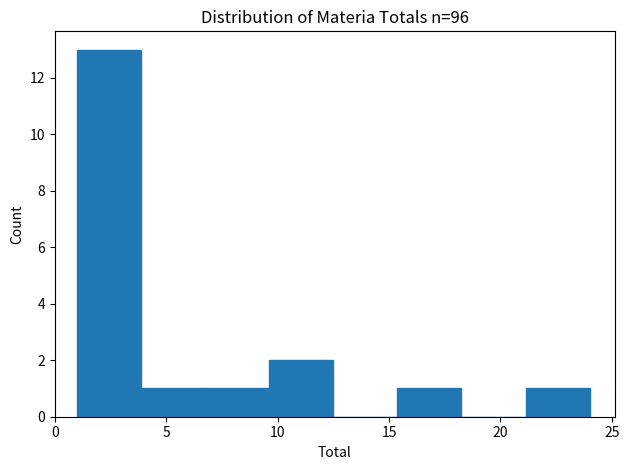

Reading left to right, list every bar in this chart as the range it spans on the x-axis followed by its height. Neither the bar edges nor the heights are printed on the chart, so give them approximately, as read against the axes.

1.0 to 4.0: 13
4.0 to 7.0: 1
7.0 to 9.5: 1
9.5 to 12.5: 2
12.5 to 15.5: 0
15.5 to 18.5: 1
18.5 to 21.0: 0
21.0 to 24.0: 1